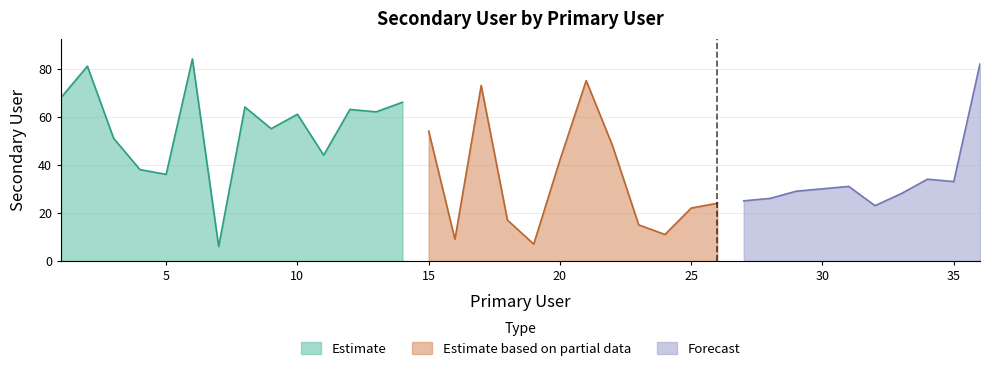

List the labels in order of value, largest first.

6, 36, 2, 21, 17, 1, 14, 8, 12, 13, 10, 9, 15, 3, 22, 11, 20, 4, 5, 34, 35, 31, 30, 29, 33, 28, 27, 26, 32, 25, 18, 23, 24, 16, 19, 7